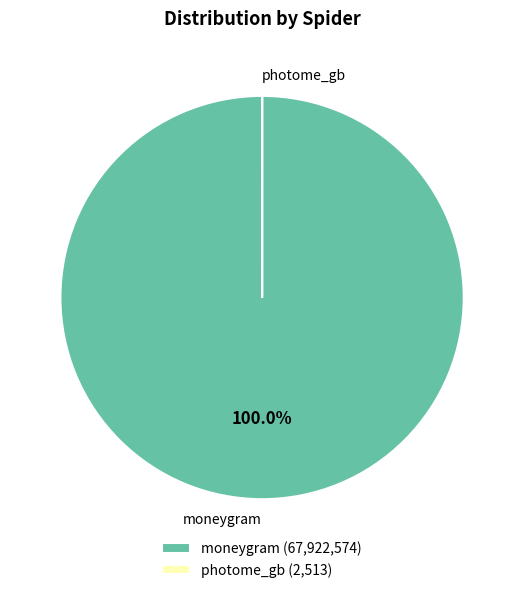

Does any single category account for the majority?

Yes